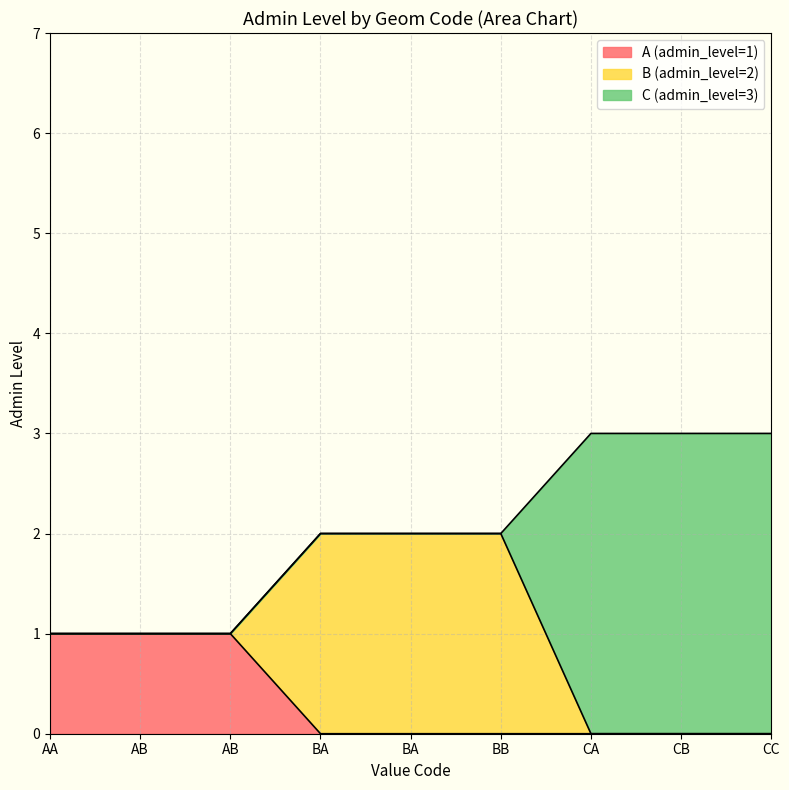

Between AB and AB, which is larger?

AB